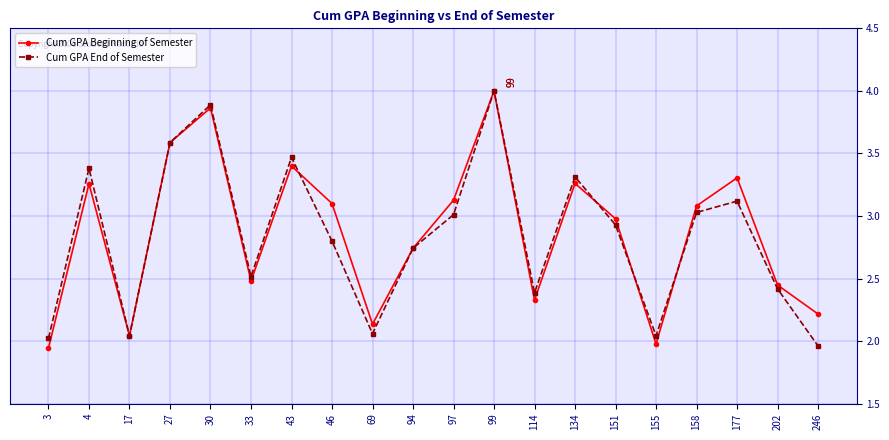

The Cum GPA End of Semester series shows 0.9 at 177. True or false?

False